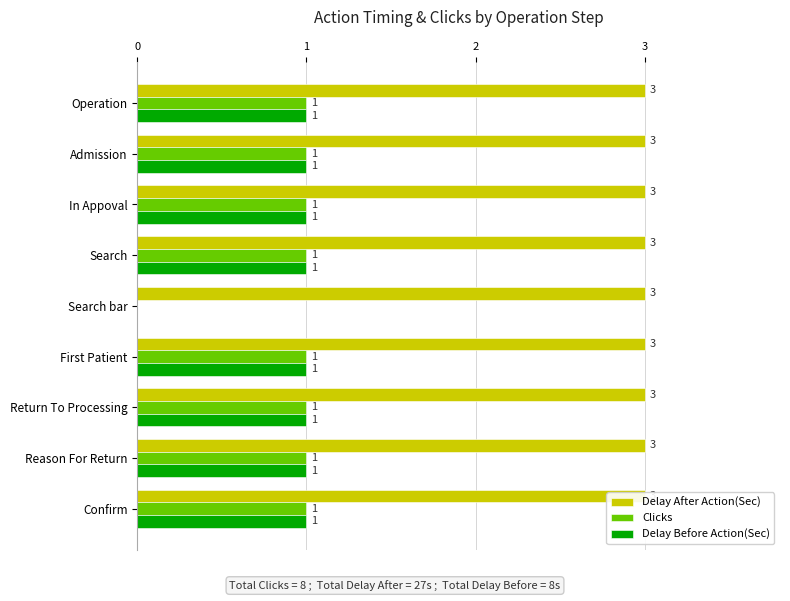

The Delay After Action(Sec) series shows 0.4 at 6. True or false?

False